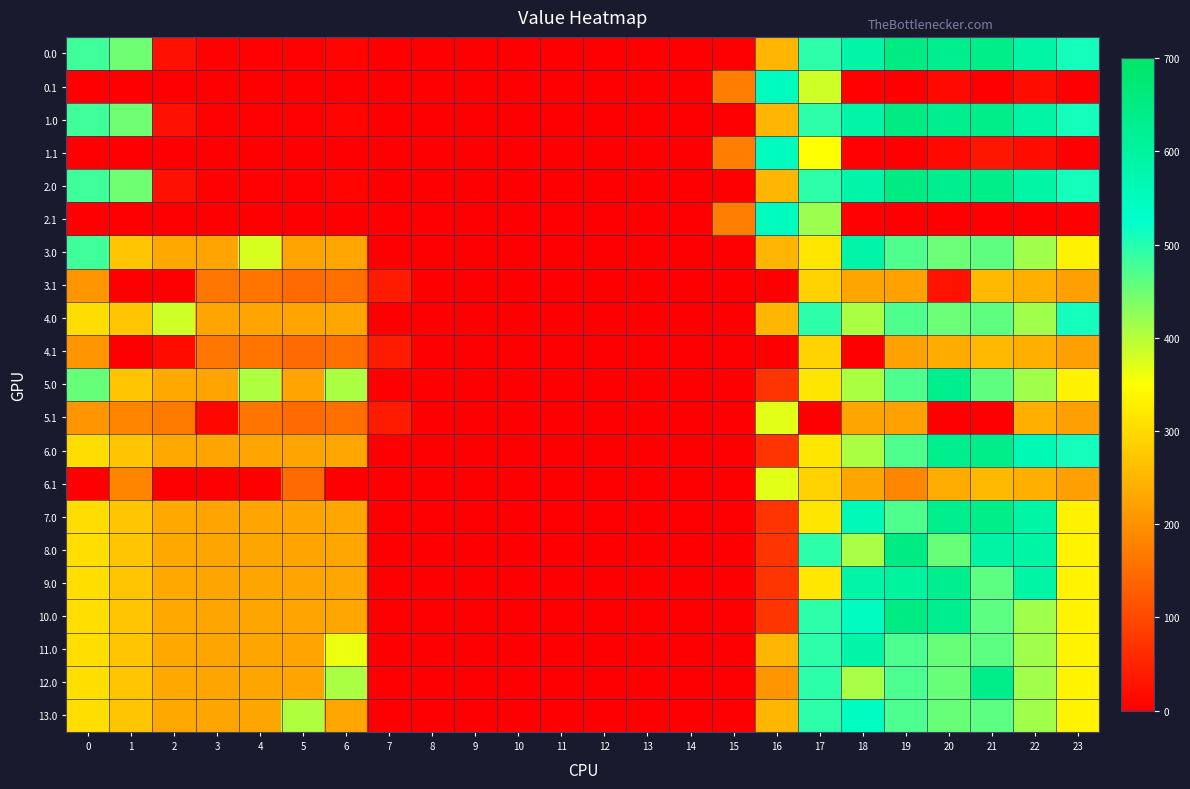

At how many categories does at least one series exceed 72?

16